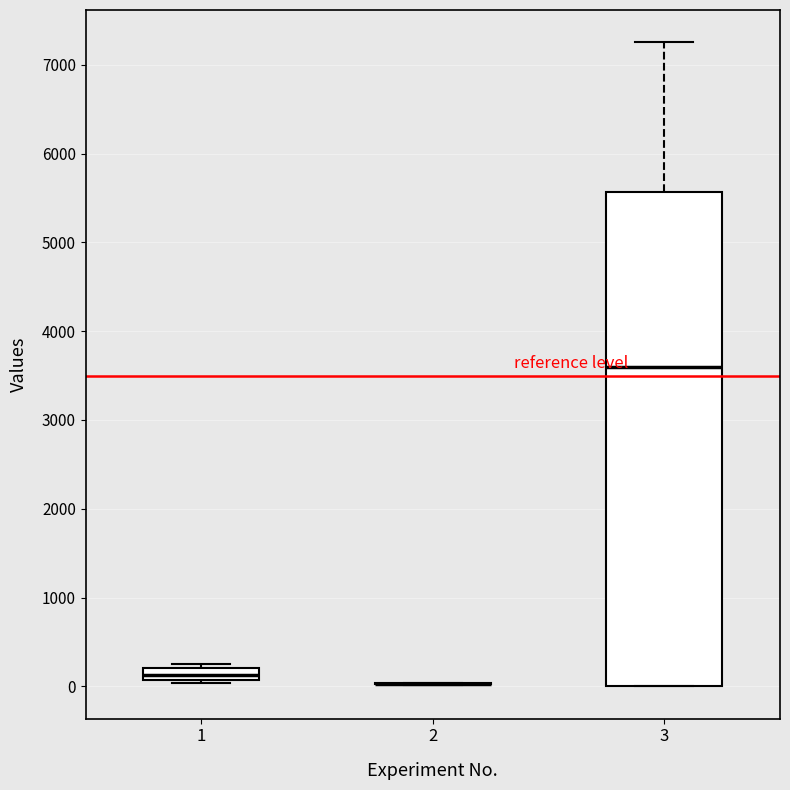

Which box is the tallest, from its lower edge to its upper edge?

3